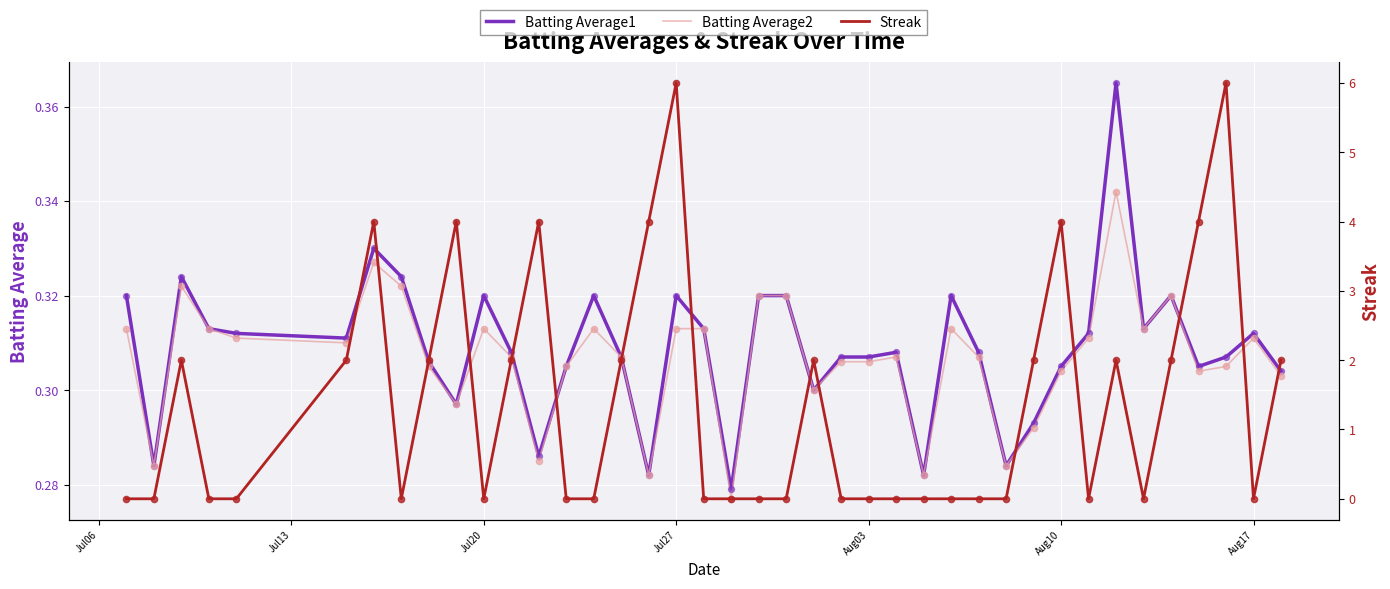

Which series has the largest total across all categories?

Streak